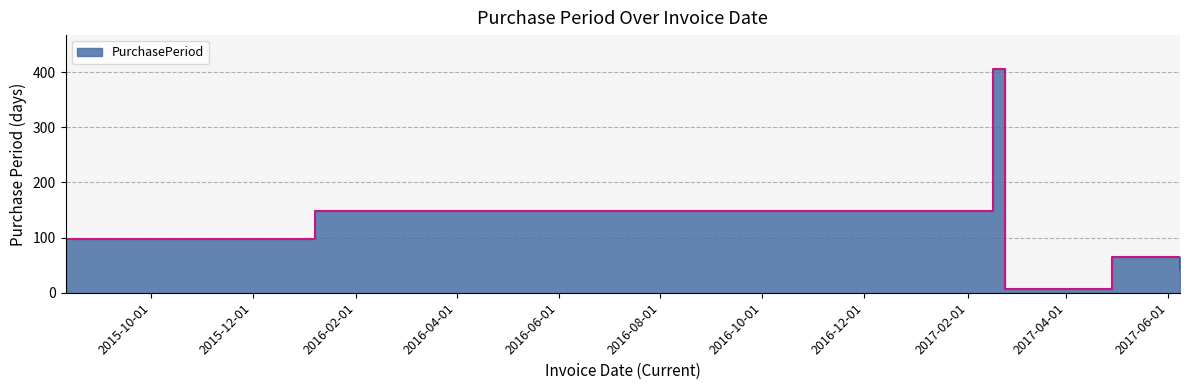

What is the label of the 4th point from the right?

2017-02-16